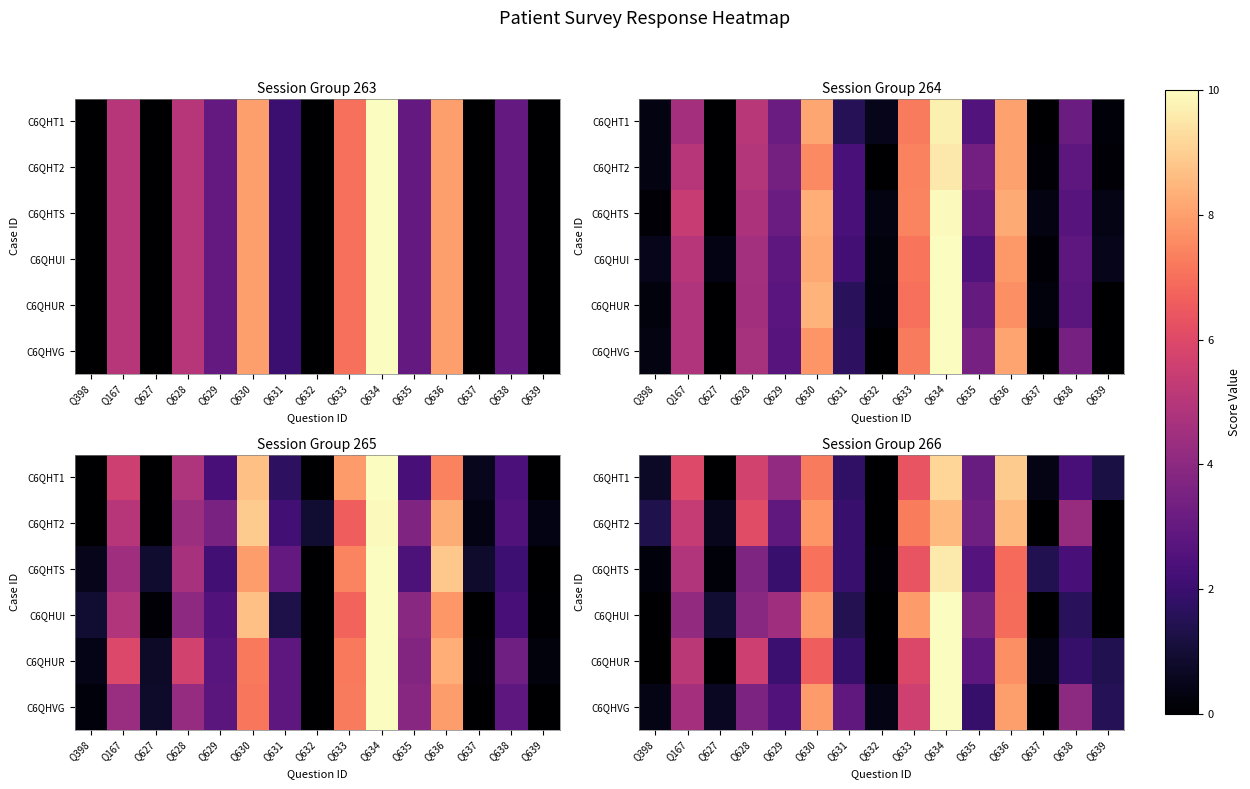

At how many categories does at least one series exceed 9?

1